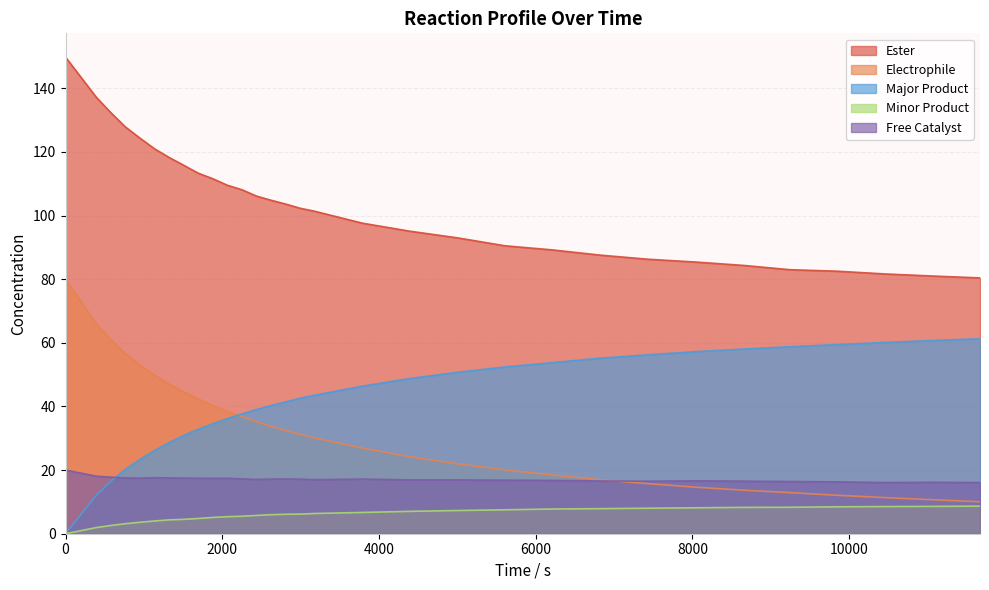

The value of Ester at 1508 is 186.5. True or false?

False